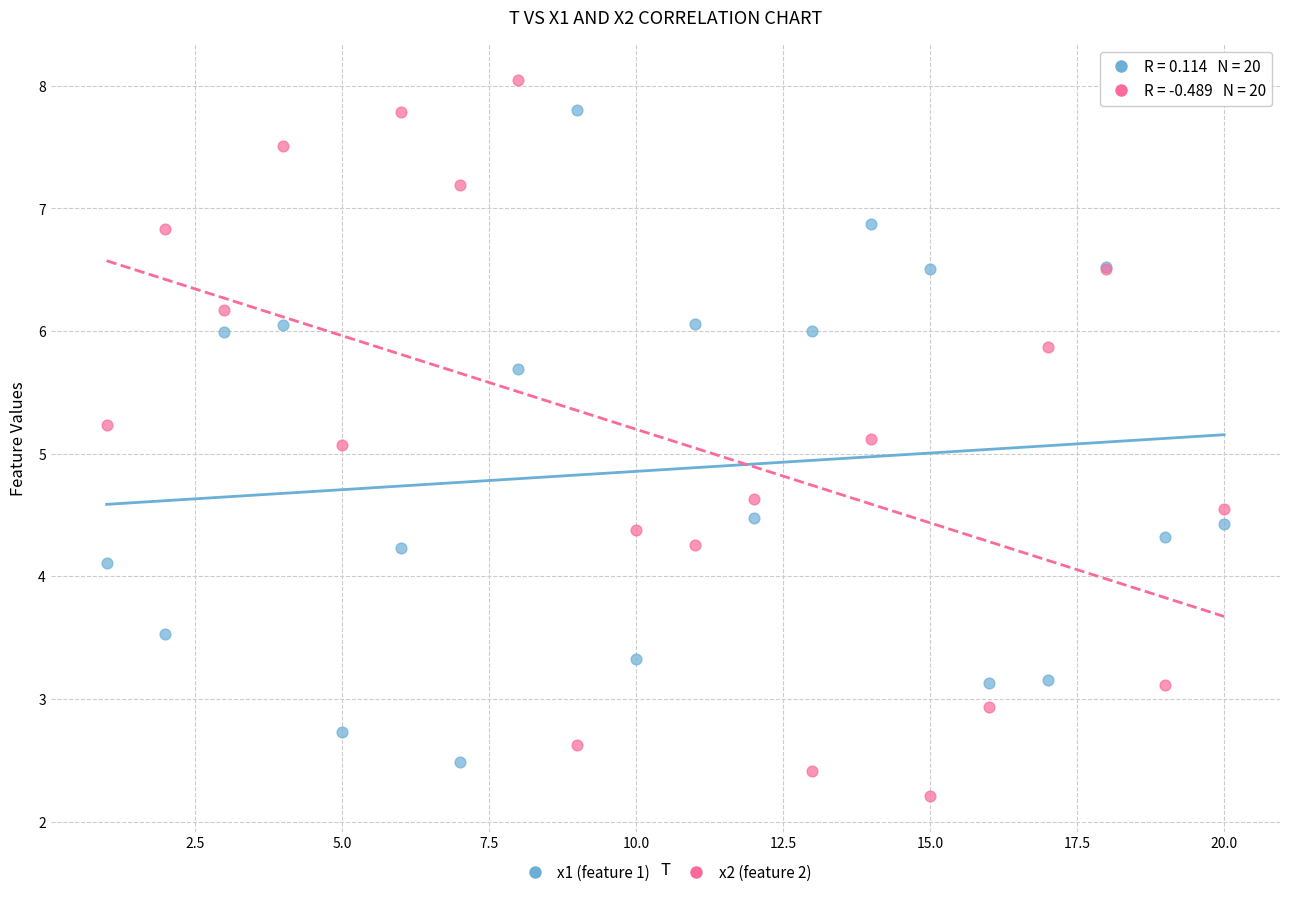

What are all the series names shown in the legend?

x1 (feature 1), x2 (feature 2)